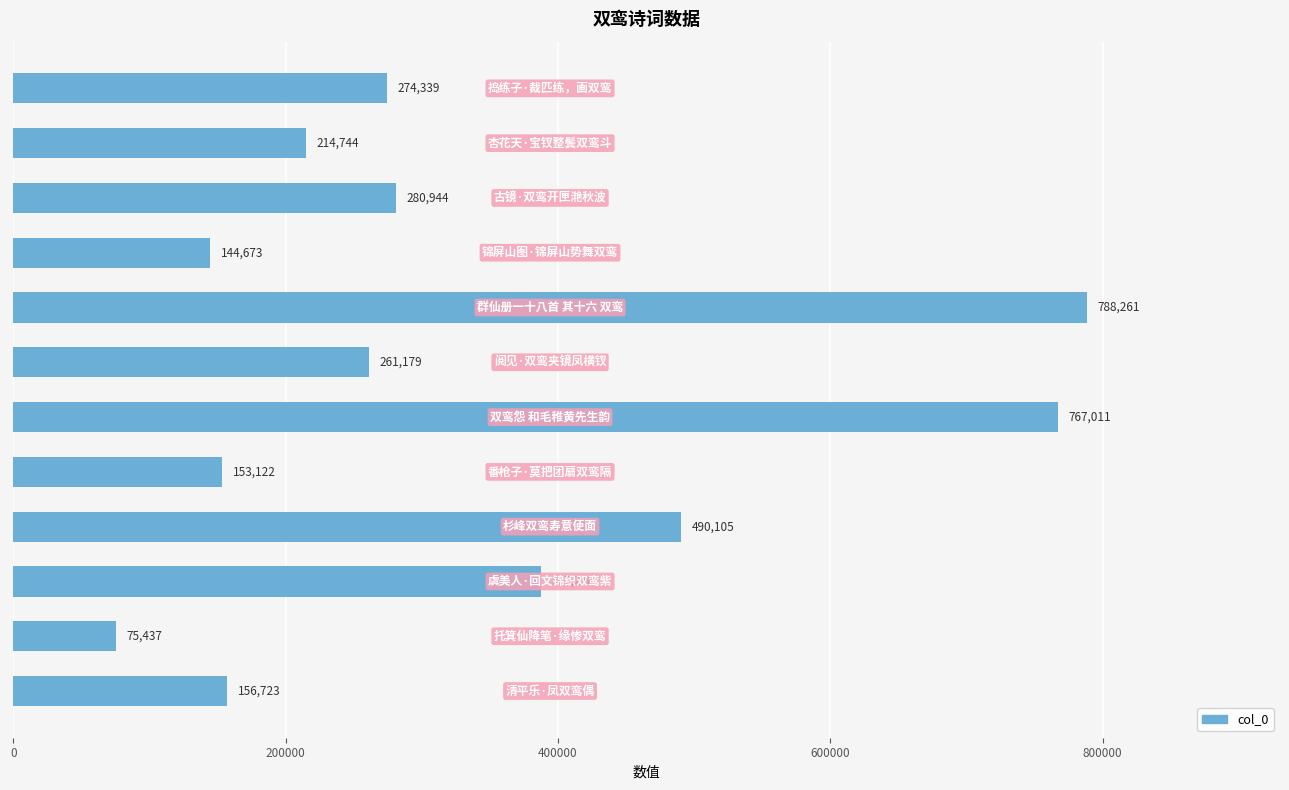

What is the greatest value displayed?

788261